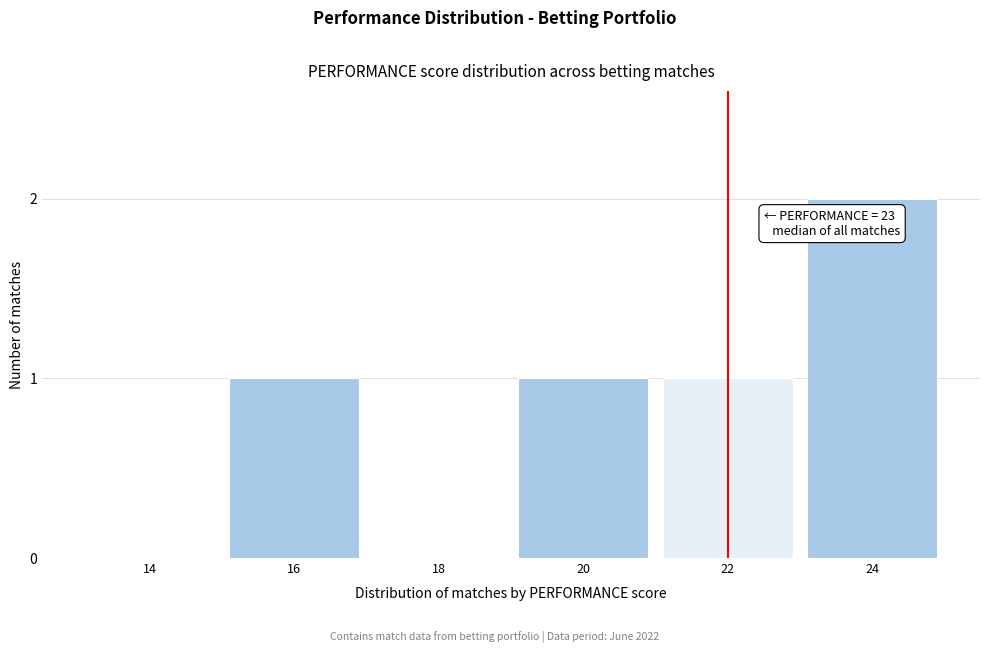

Reading left to right, list all the values displayed in this chart.

14=0	16=1	18=0	20=1	22=1	24=2